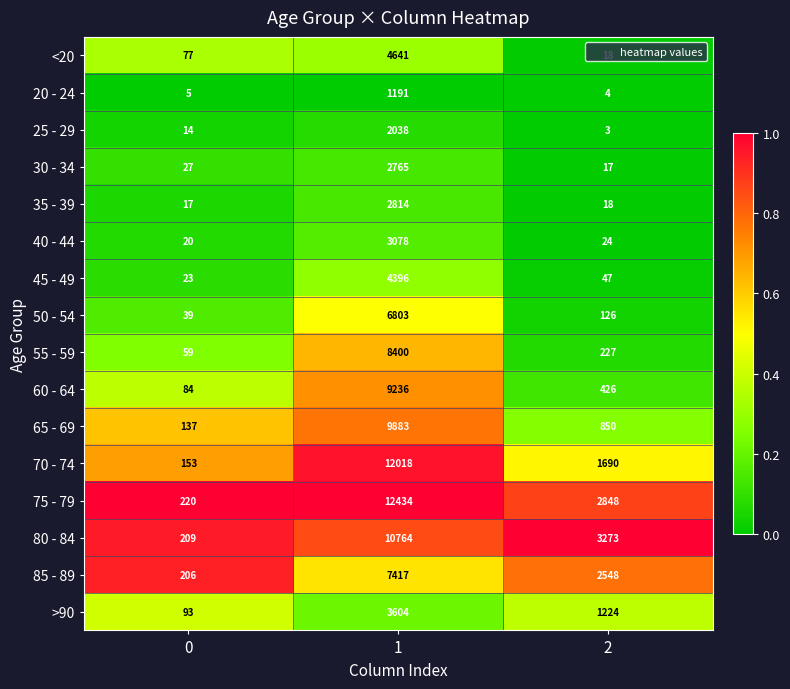

What is the sum of the 20 - 24 values at 2 and 1?

1195